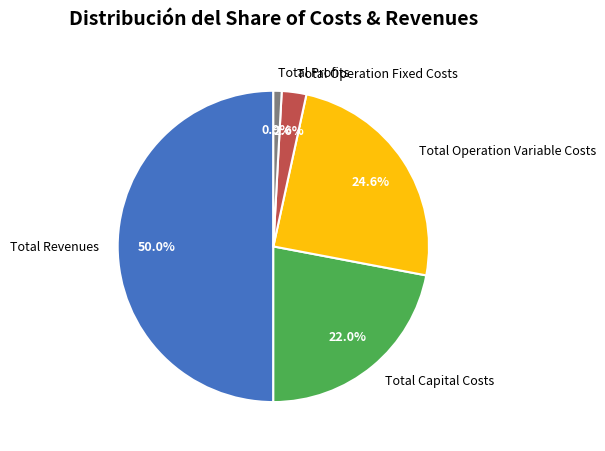

Rank the categories by value from lowest to highest.

Total Profits, Total Operation Fixed Costs, Total Capital Costs, Total Operation Variable Costs, Total Revenues